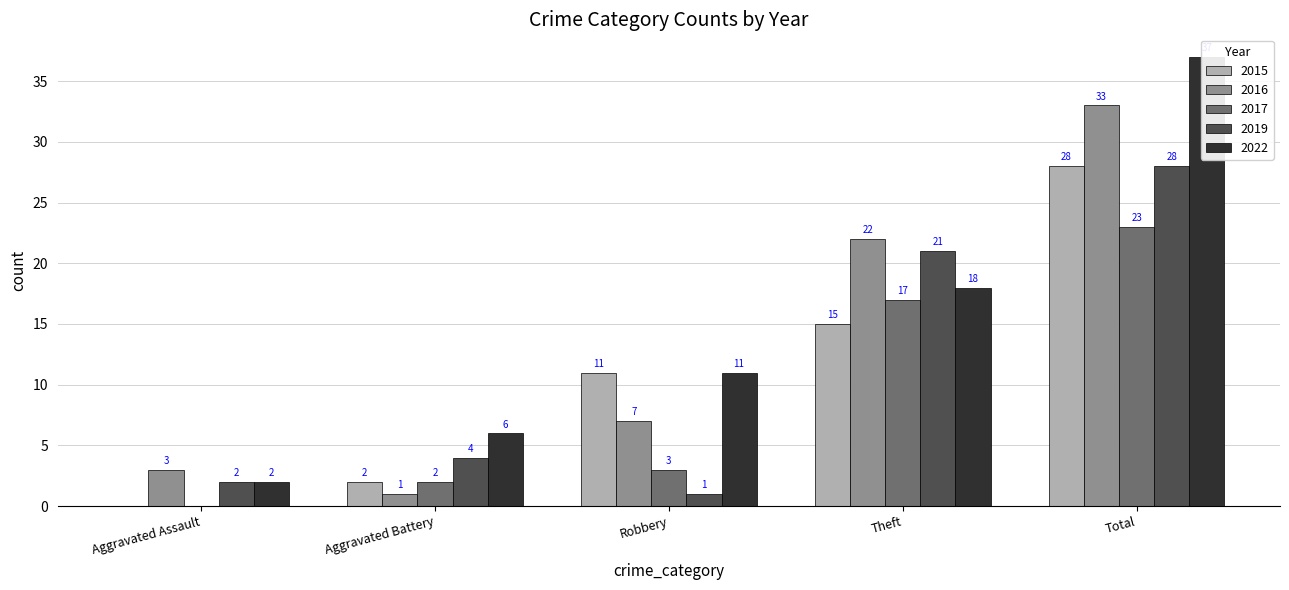

Which category has the lowest value in the 2015 series?

Aggravated Assault